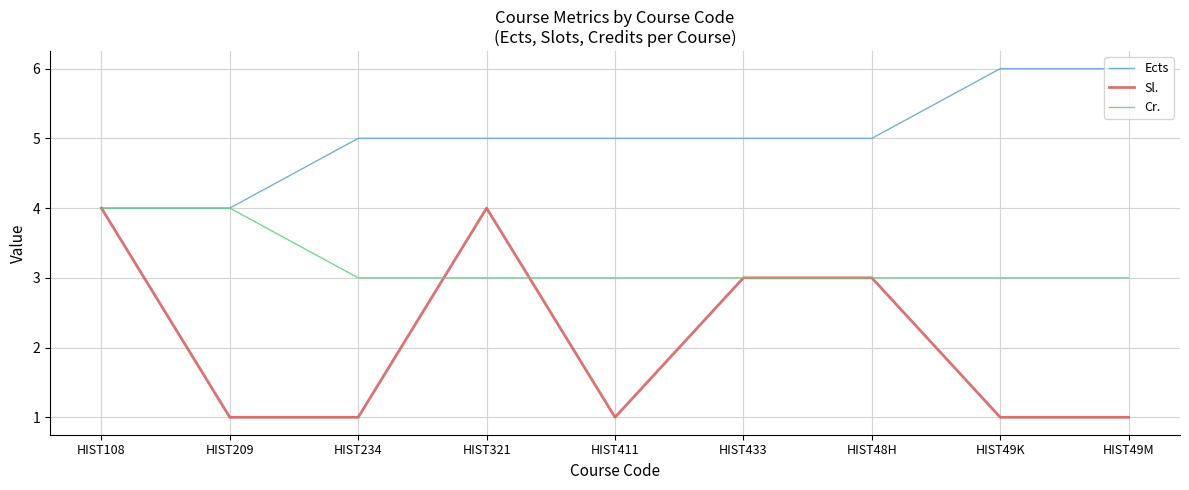

What is the sum of the Ects values at HIST49M and HIST321?

11